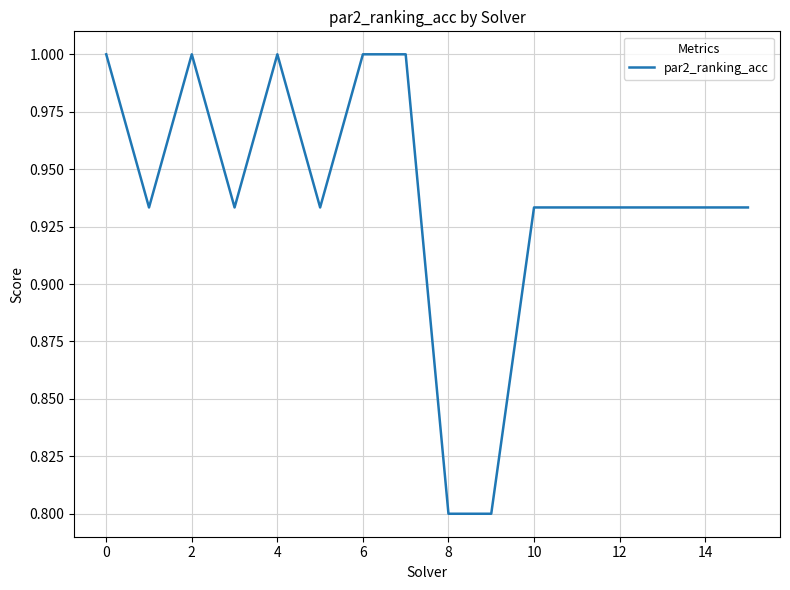

What is the minimum value shown in the chart?

0.8